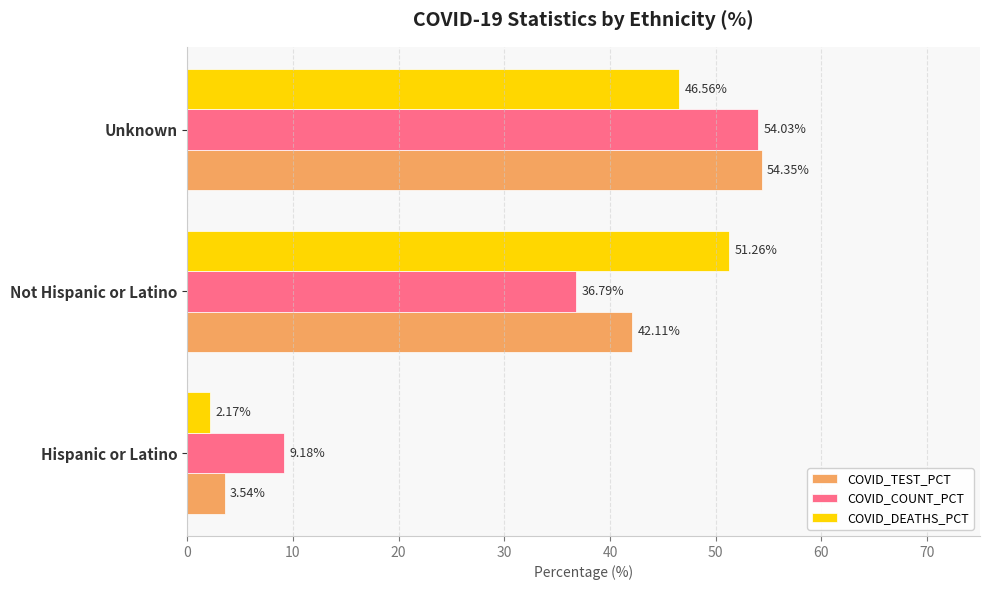

At which label is COVID_COUNT_PCT closest to 31?

Not Hispanic or Latino